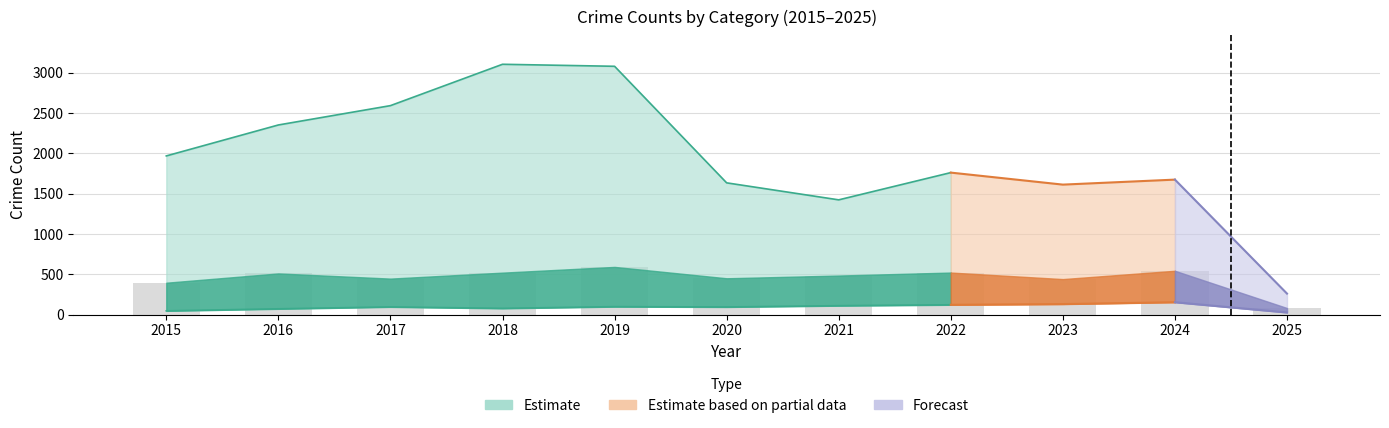

What is the total value across all series at 2016?

4699